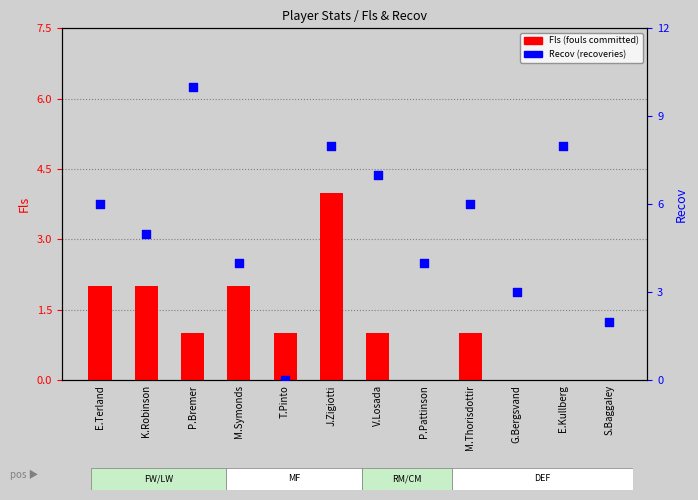

Which series contains the highest Y value?

Recov (recoveries)